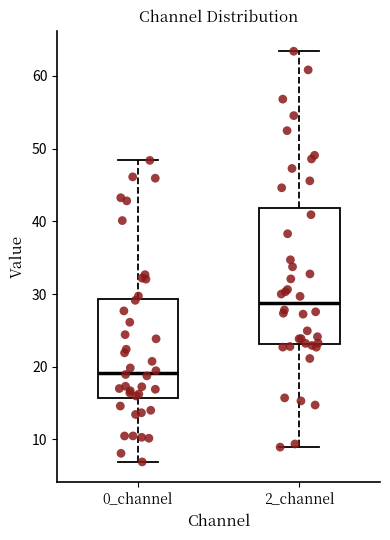

Which box's median line is the highest?

2_channel